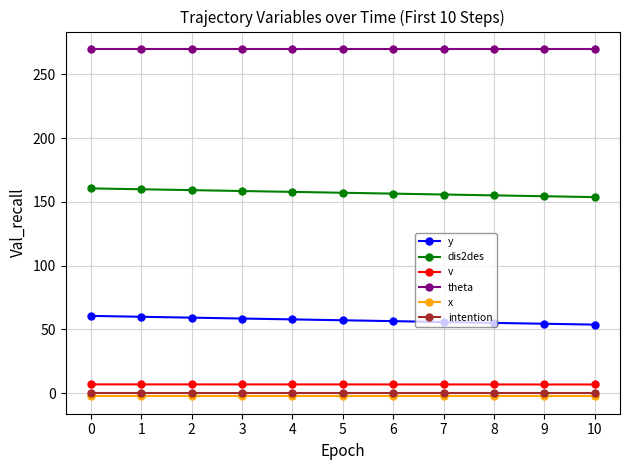

True or false: y and dis2des cross at least once.

False